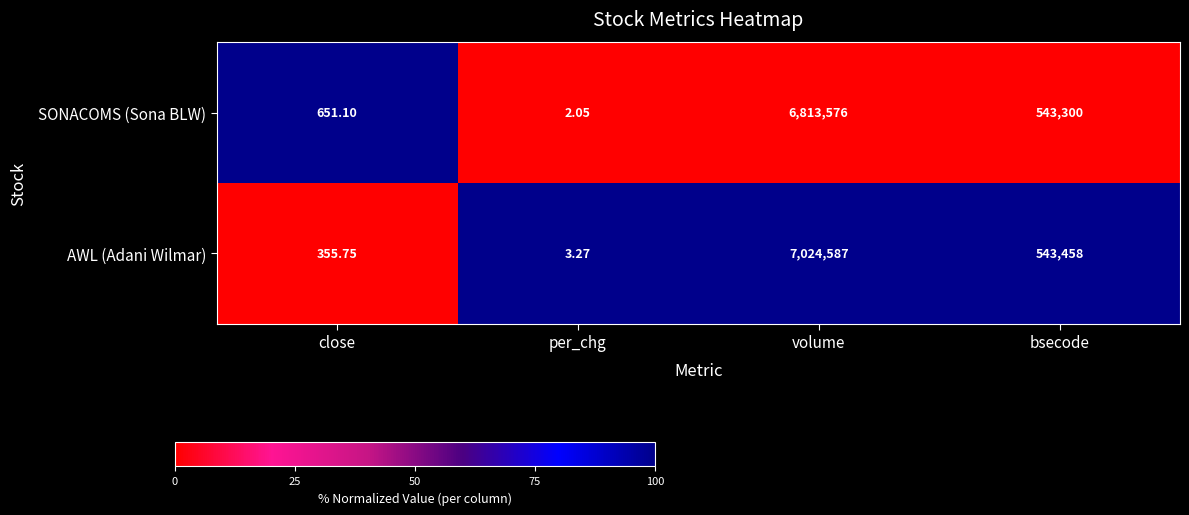

How many distinct data groups are displayed?

2